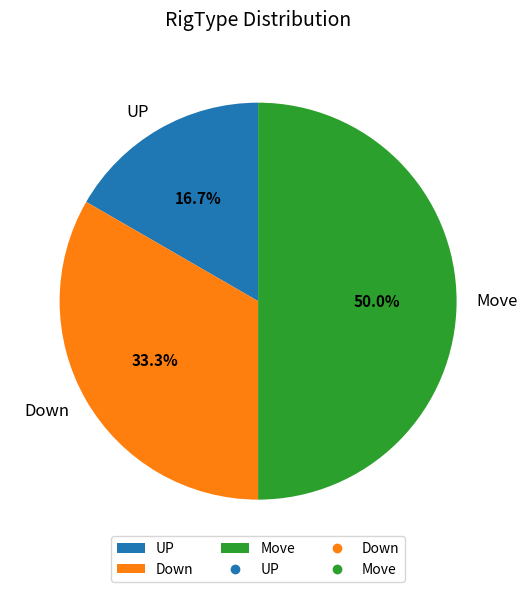

True or false: UP accounts for 24% of the total.

False